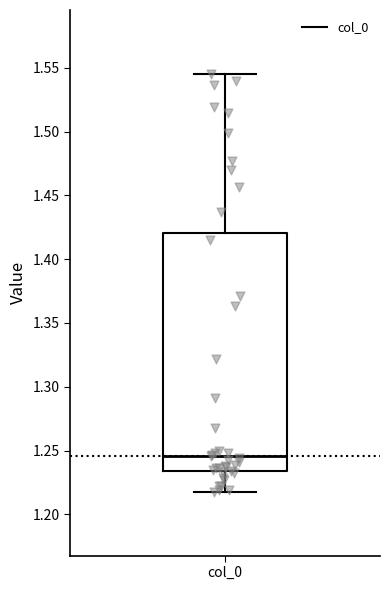

Transcribe this box plot: give where the median line is, the range the box spans, and where the two whiskers end, as read against the y-axis. The values are not printed on the chart, so give them approximately, as read against the axis.

median 1.245, box 1.235 to 1.420, whiskers 1.220 to 1.545